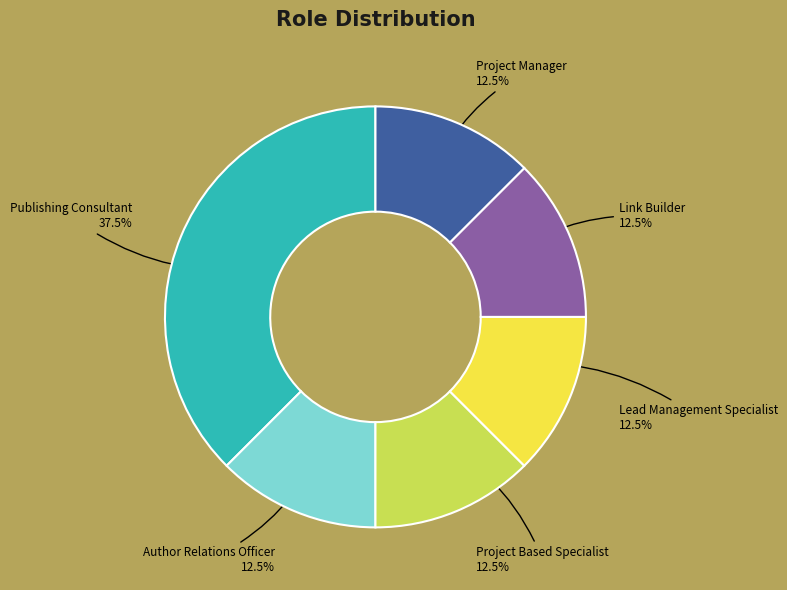

Which category has the biggest portion of the pie?

Publishing Consultant